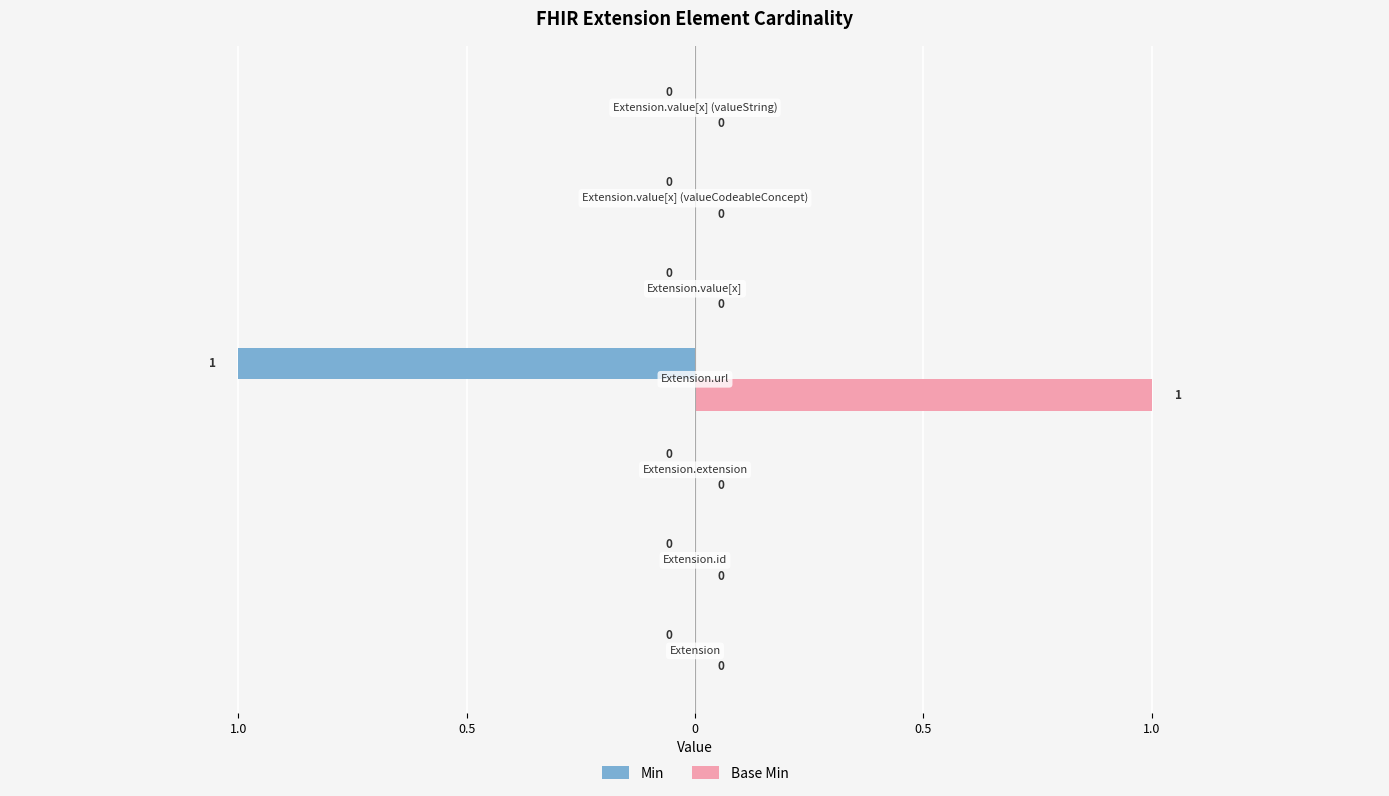

How many Min values are between 0 and 1?

6